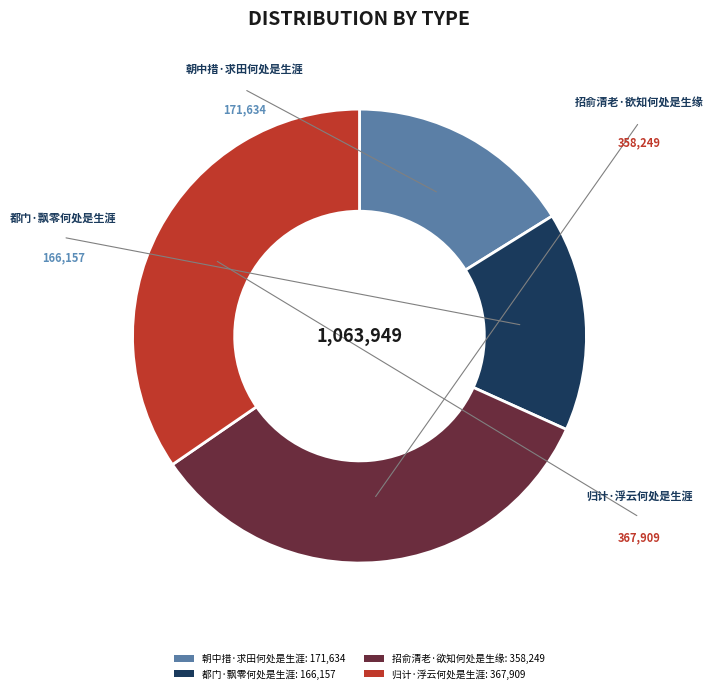

Do 朝中措·求田何处是生涯: 171,634 and 归计·浮云何处是生涯: 367,909 together represent more than half of the pie?

Yes